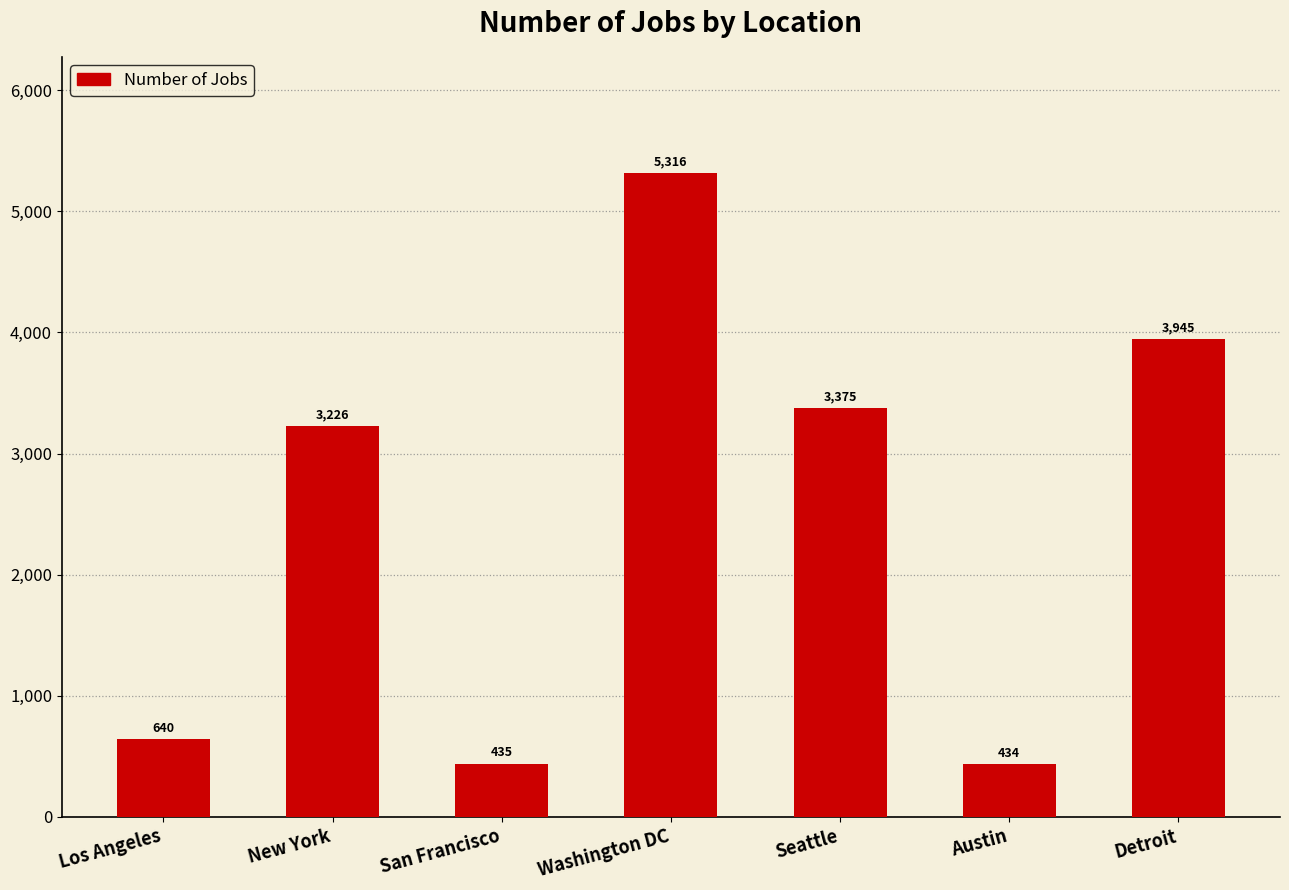

The value at Los Angeles is 640. True or false?

True